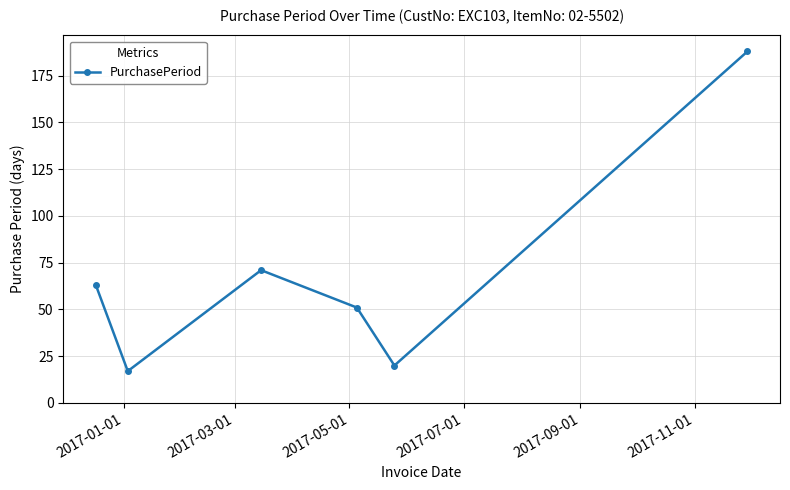

How many points are higher than both their immediate neighbors (excluding endpoints)?

1